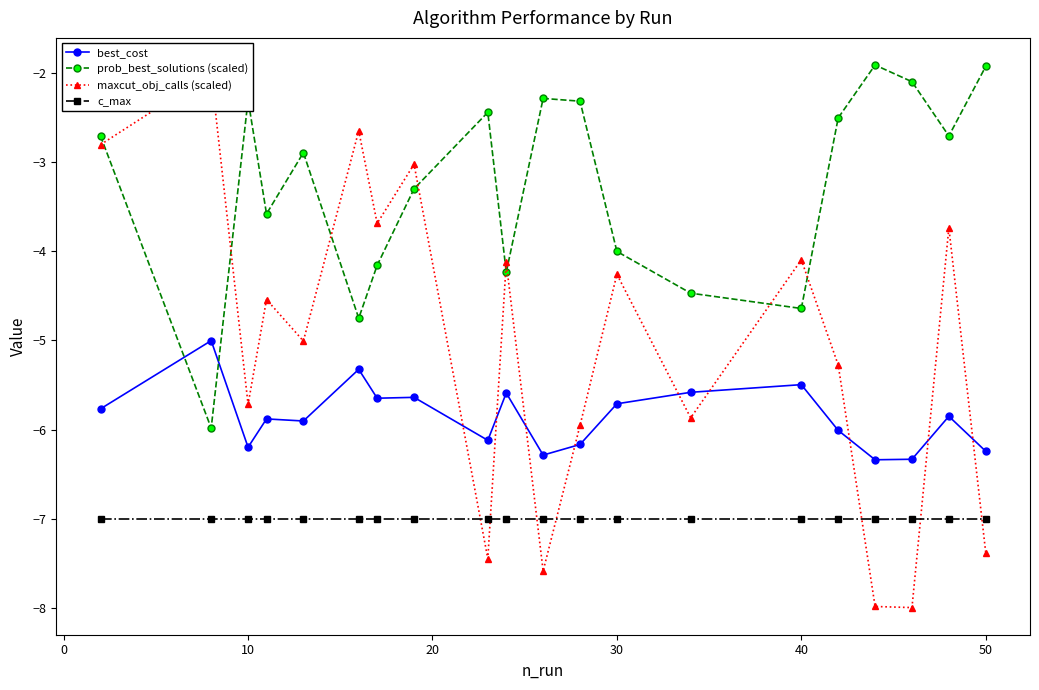

The value of best_cost at 50 is -6.2. True or false?

True